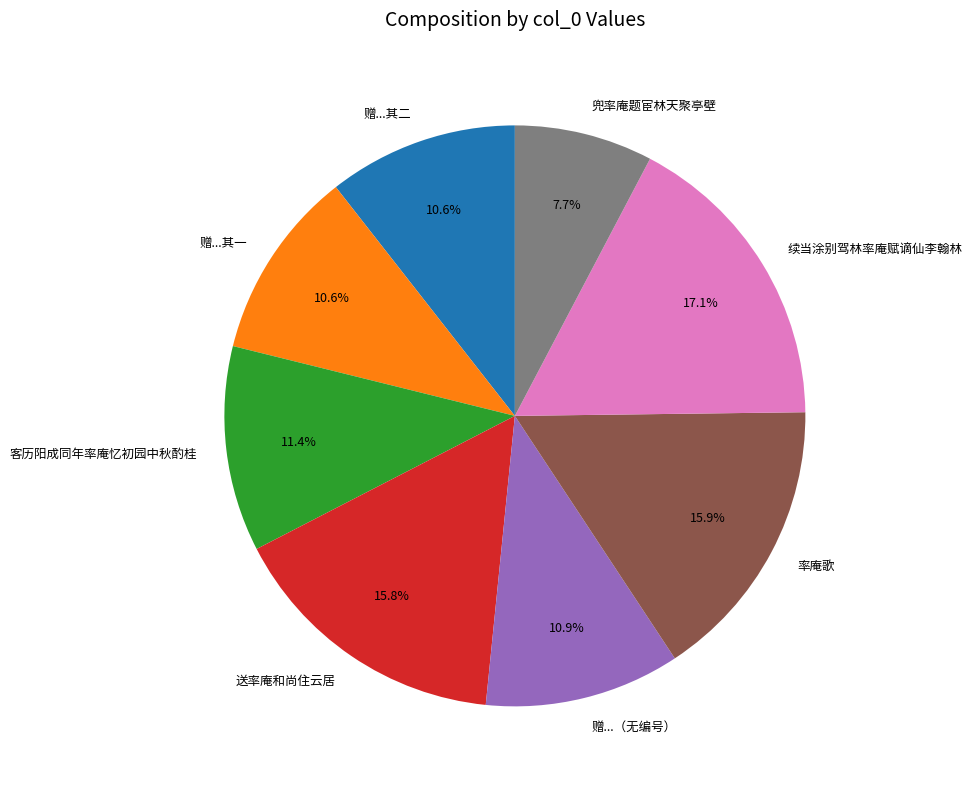

Is 率庵歌 the majority of the pie?

No